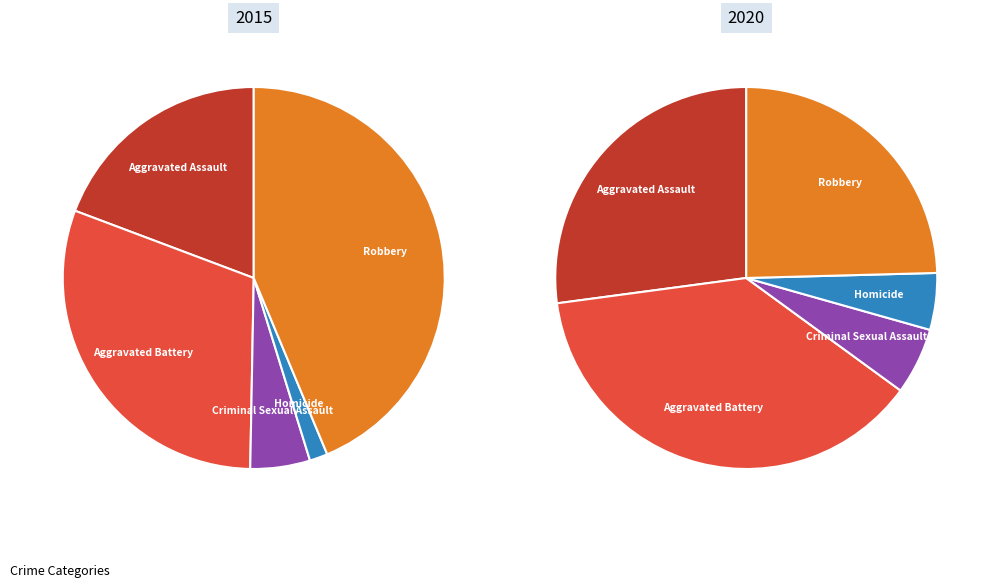

The Homicide slice represents 18% of the pie. True or false?

False